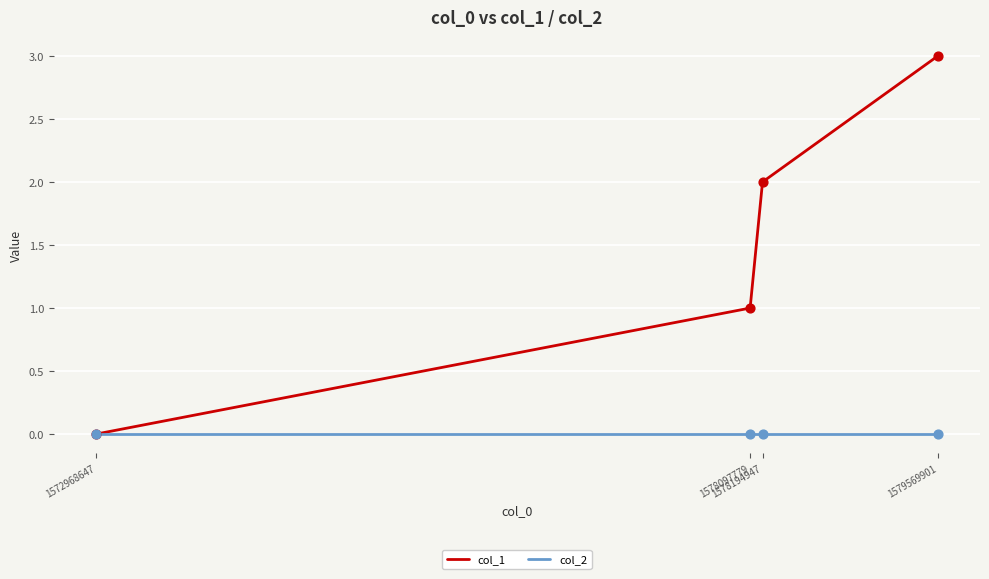

Is the value of col_1 at 1578194947 greater than the value of col_2 at 1578097779?

Yes